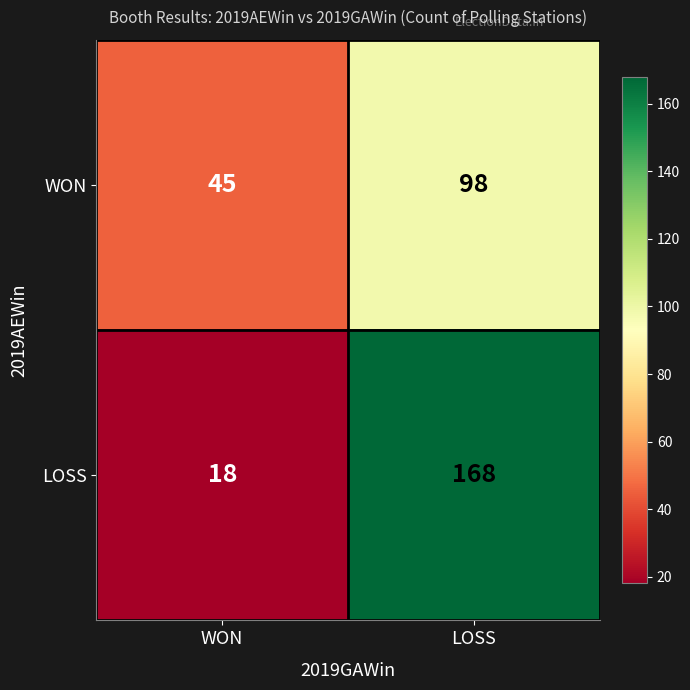

At which category is the sum across all series the highest?

LOSS